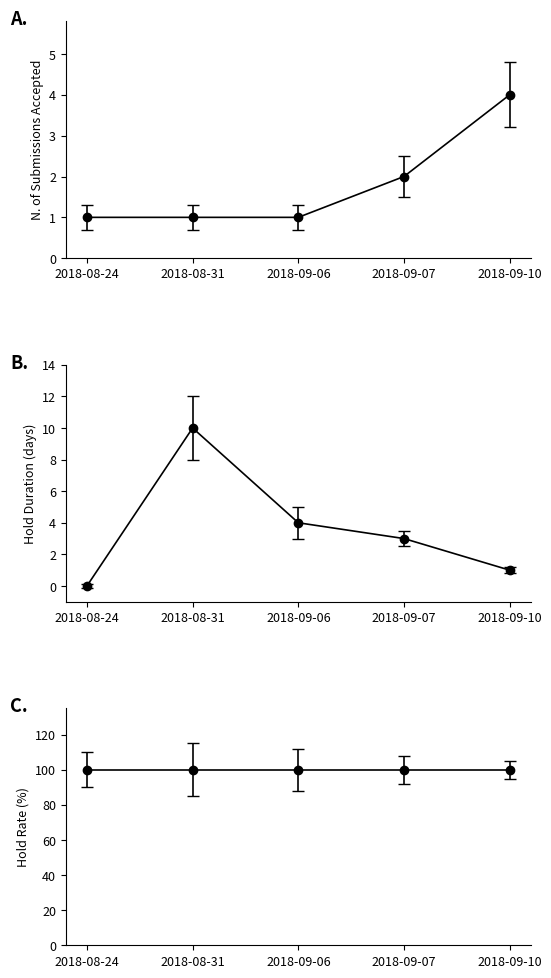

True or false: Submissions Accepted has a value of 5.6 at 2018-09-10.

False